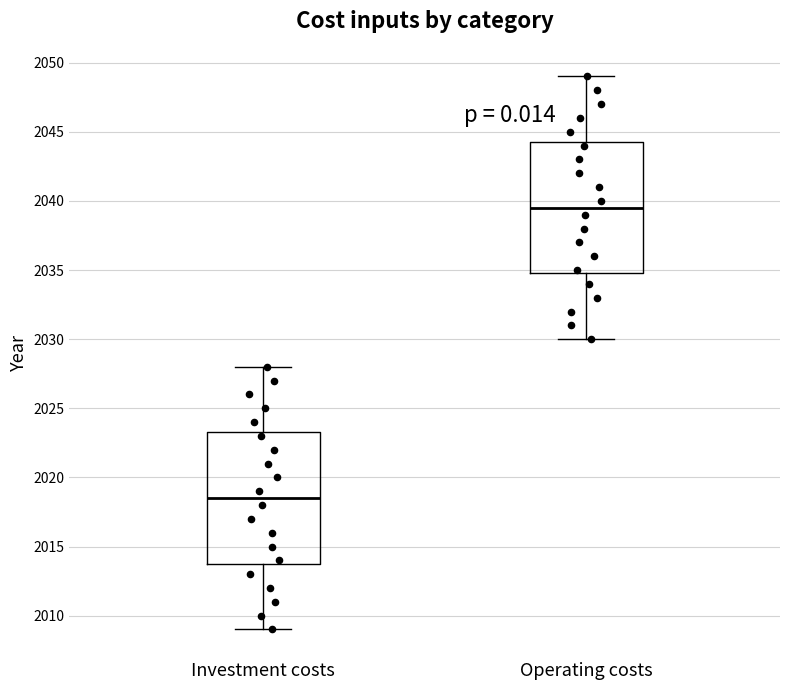

Reading left to right, transcribe this box plot: for each box, give where its median line is, the range the box spans, and where its two whiskers end, as read against the y-axis. The values are not printed on the chart, so give them approximately, as read against the axis.

Investment costs: median 2018.5, box 2014.0 to 2023.5, whiskers 2009.0 to 2028.0
Operating costs: median 2039.5, box 2035.0 to 2044.5, whiskers 2030.0 to 2049.0